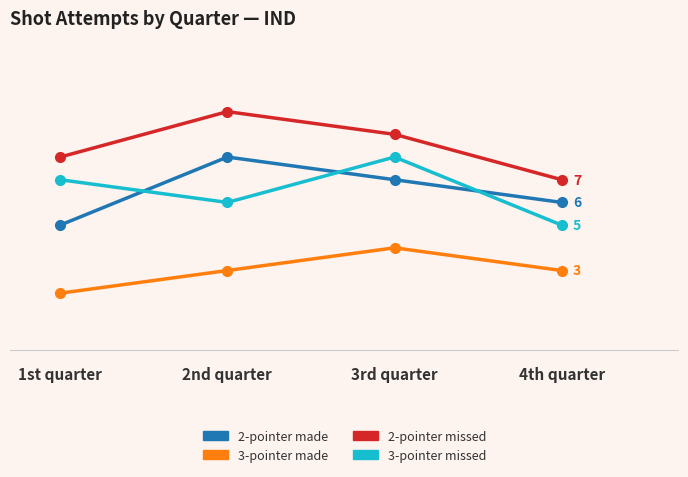

Reading left to right, transcribe all the data shown in this chart.

2-pointer made: 5	8	7	6
3-pointer made: 2	3	4	3
2-pointer missed: 8	10	9	7
3-pointer missed: 7	6	8	5